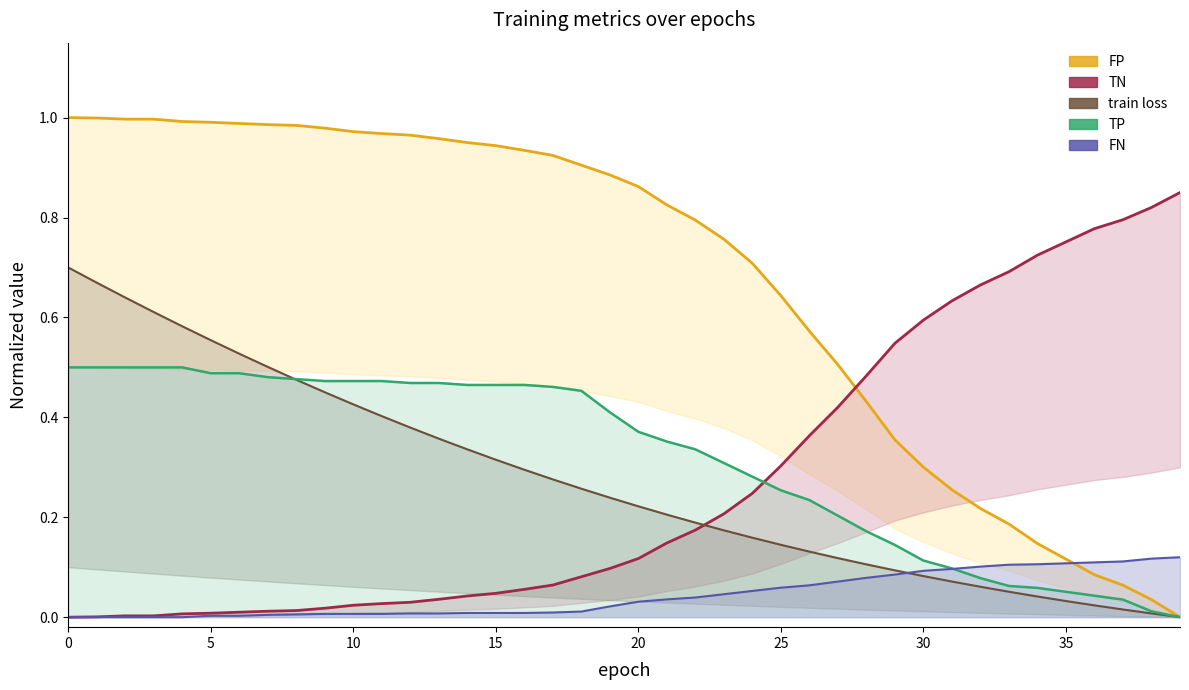

Rank the series by their maximum value, from highest to lowest.

FP, TN, train loss, TP, FN